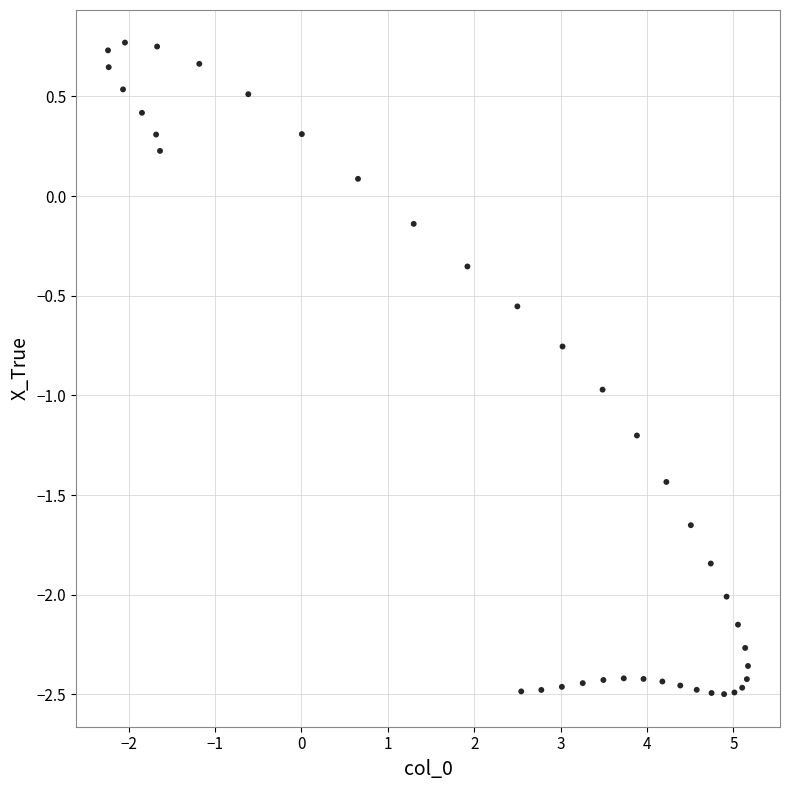

What is the range of Y values (max minus min)?

3.3